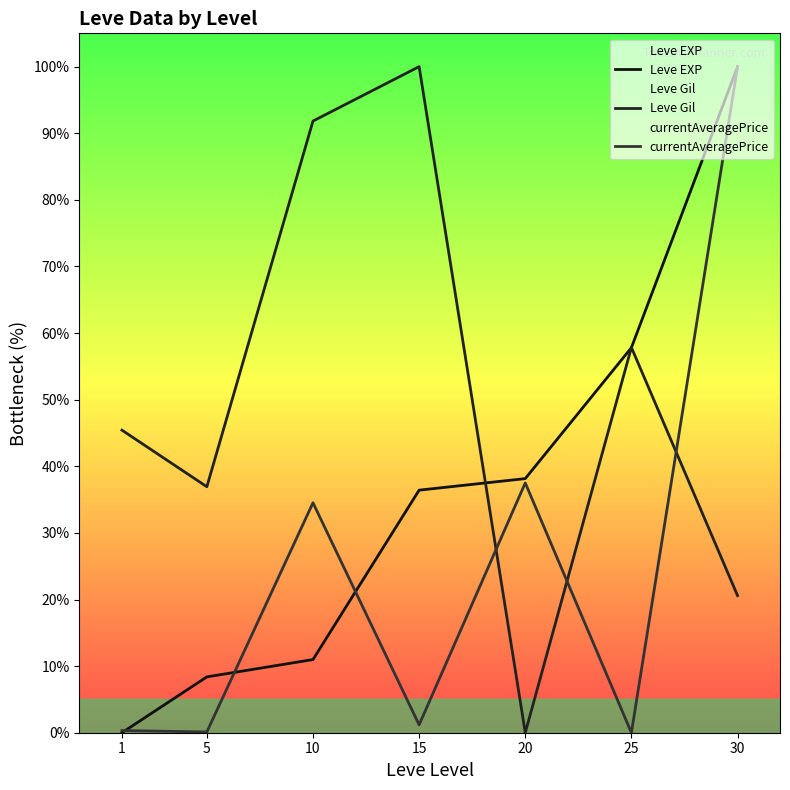

How many intersections are there between Leve Gil and Leve EXP?

3